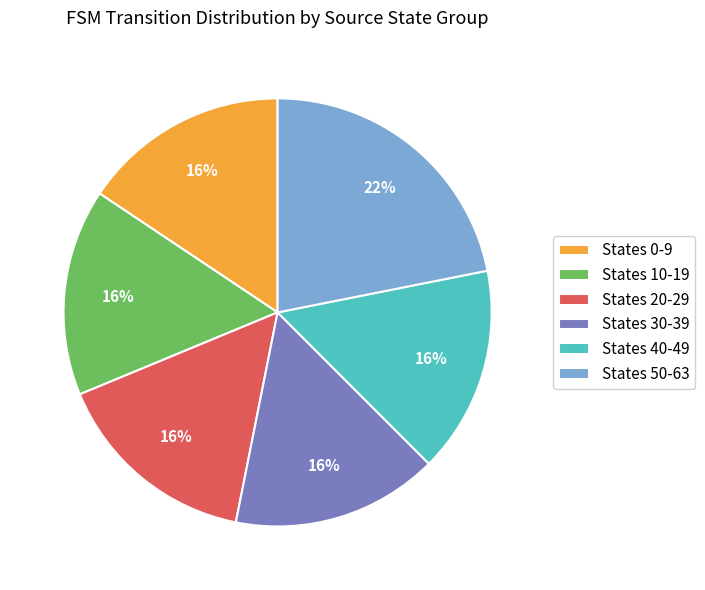

Does any single category account for the majority?

No